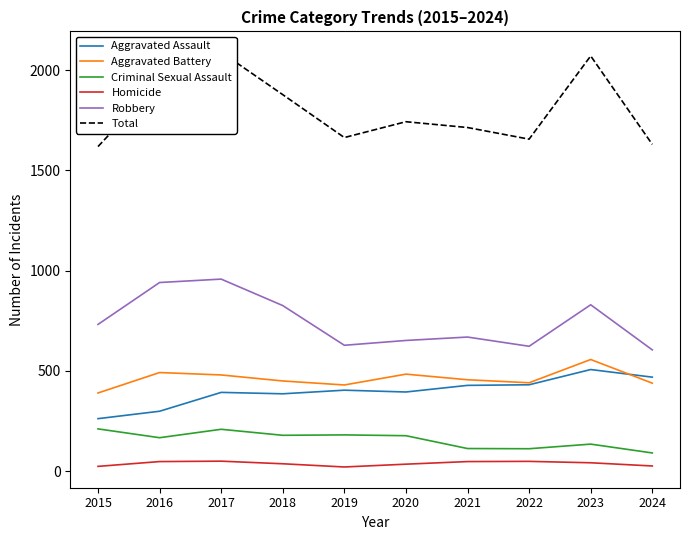

How many lines are shown in the chart?

6